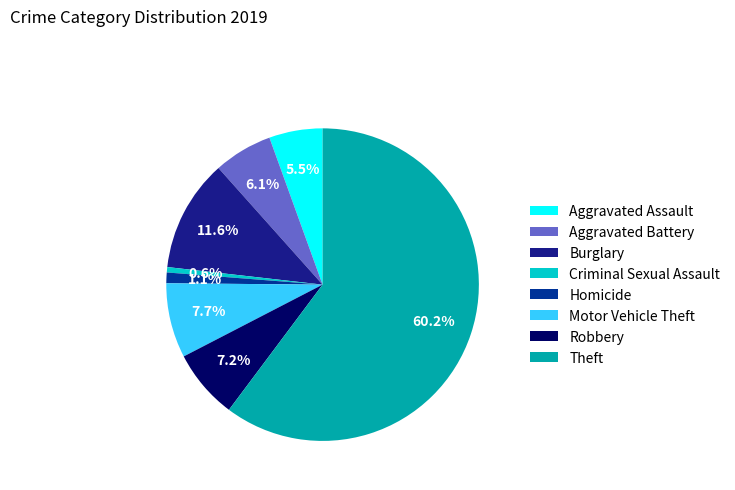

Count the number of slices in the pie.

8